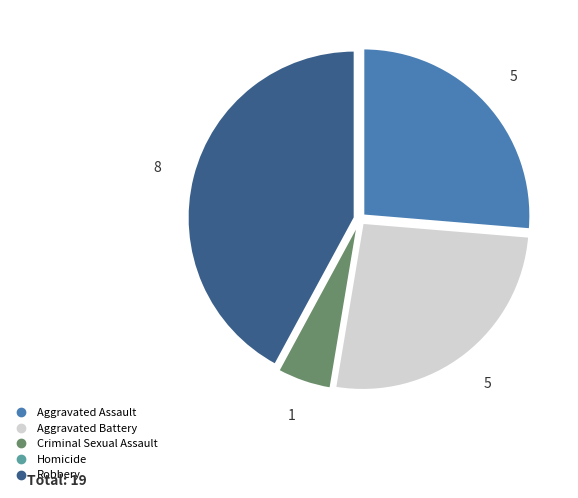

The Aggravated Assault slice represents 36% of the pie. True or false?

False